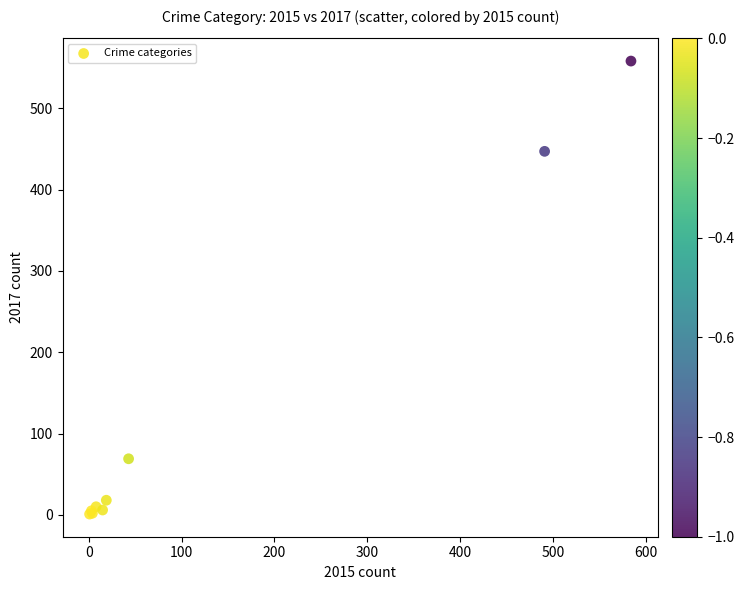

What Y value in the scatter plot is closest to 279?

447